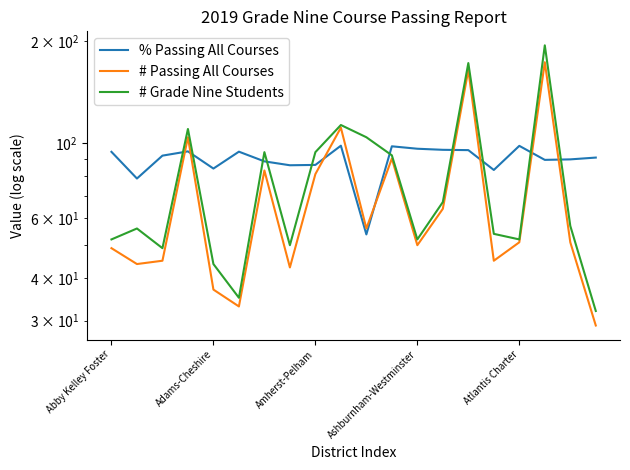

How many interior local peaks does the # Grade Nine Students series have?

6